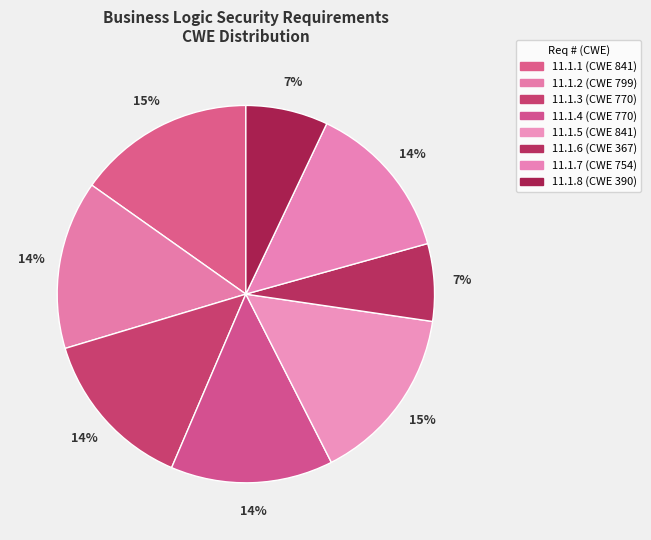

To the nearest percent, what portion does 11.1.7 represent?

14%